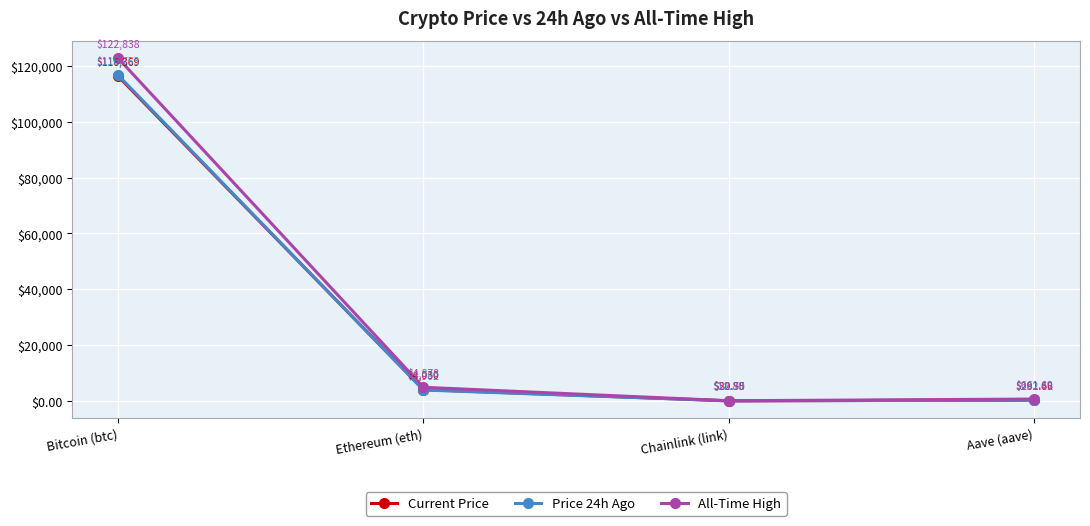

List the labels in order of All-Time High value, largest first.

Bitcoin (btc), Ethereum (eth), Aave (aave), Chainlink (link)